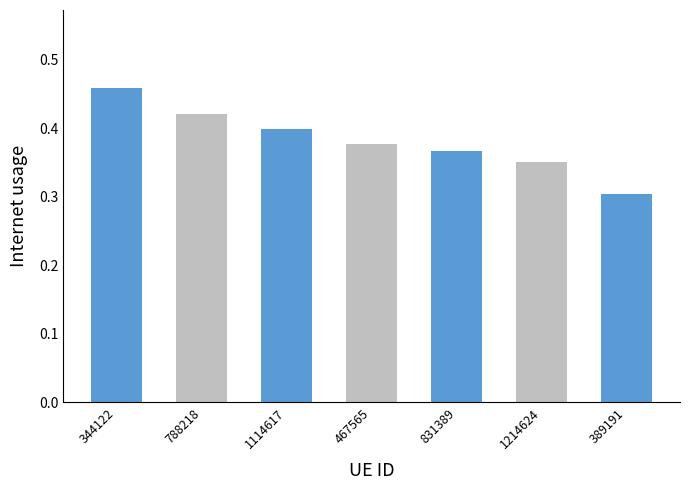

What position from the right is 1214624?

2